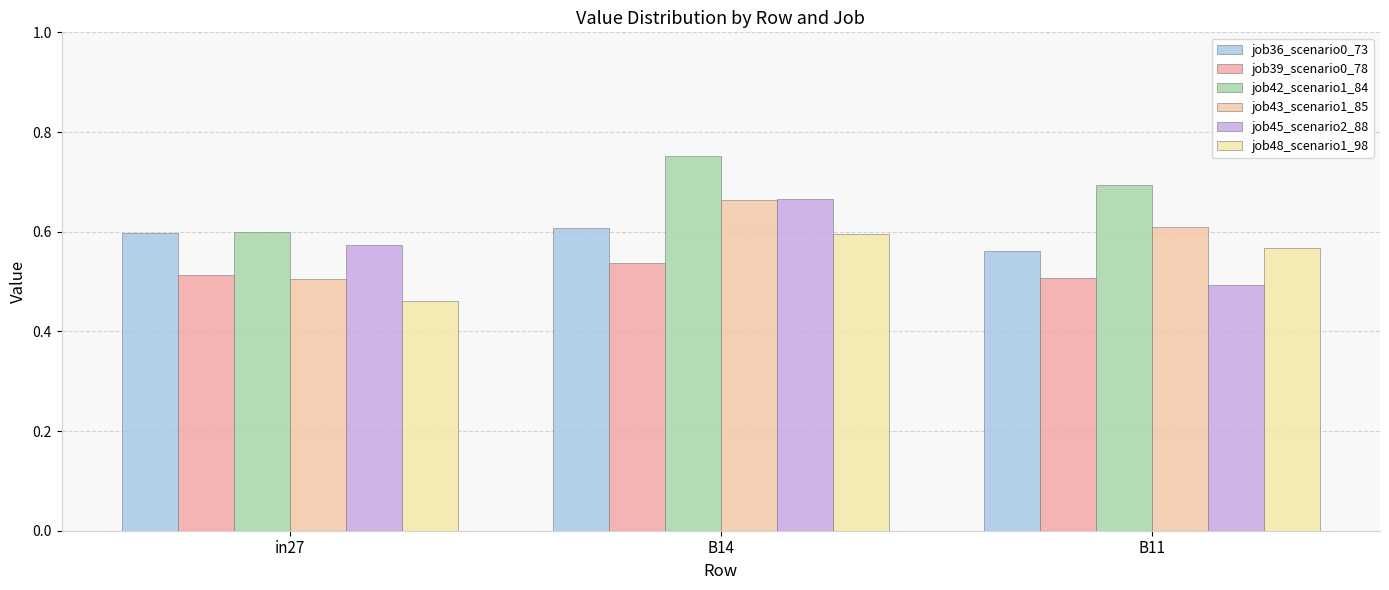

Read the job43_scenario1_85 value at in27.

0.5